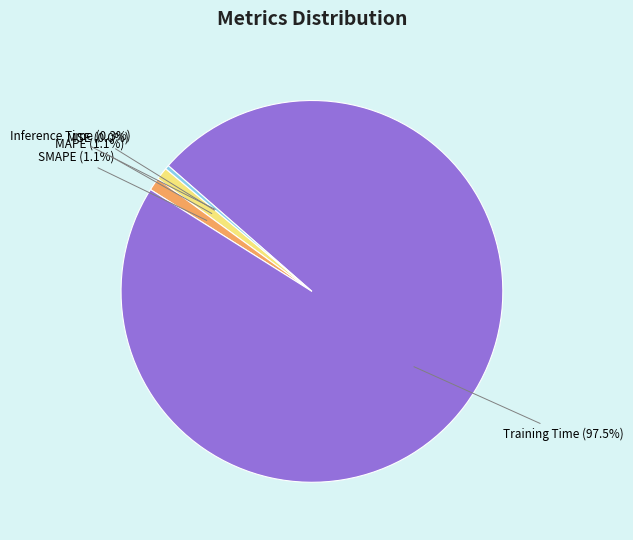

What percentage do MAPE and Training Time together represent?

98.6%